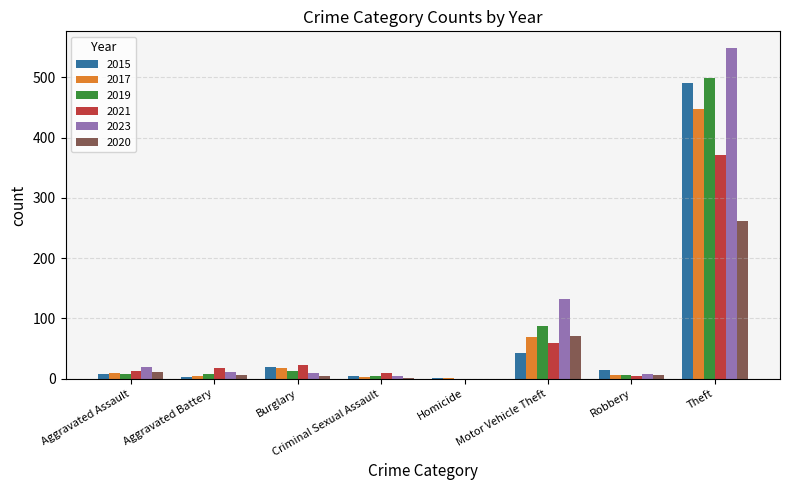

True or false: 2019 has a value of -306 at Homicide.

False